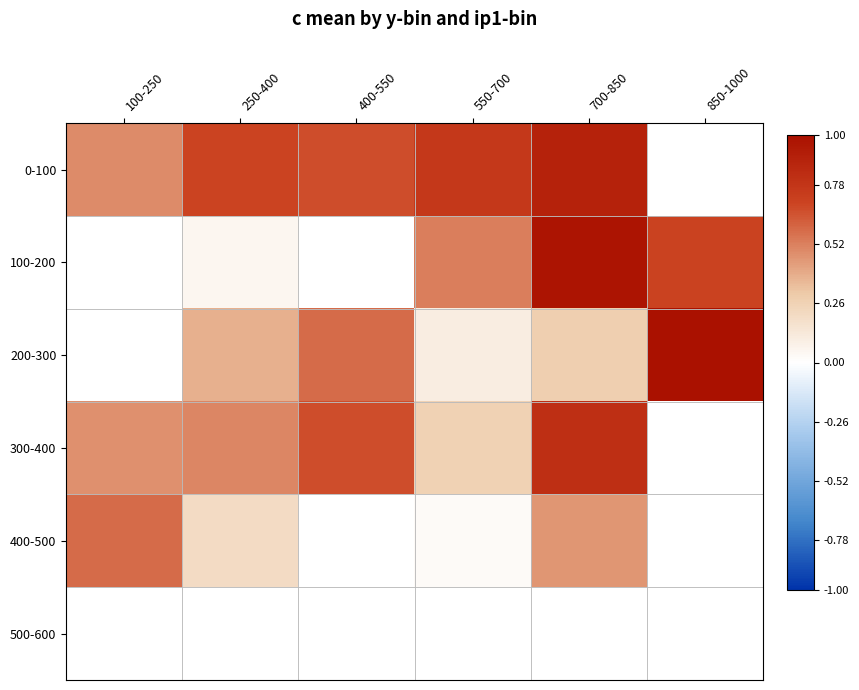

How many distinct data groups are displayed?

6